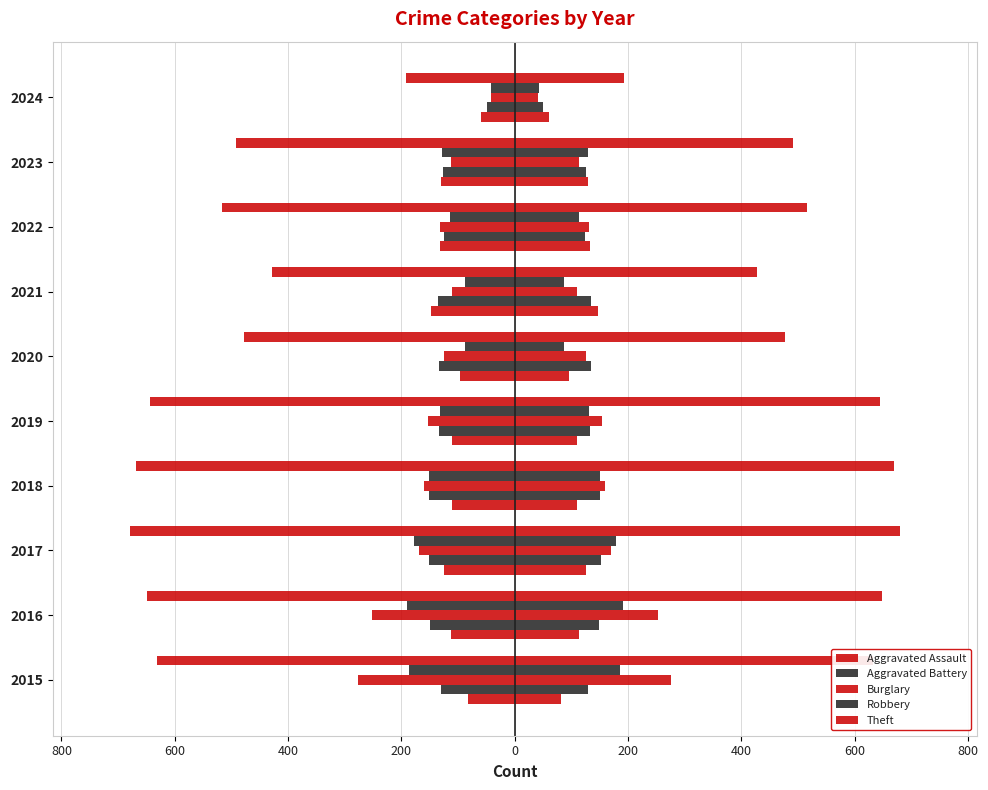

Which series has the widest spread of values?

Theft